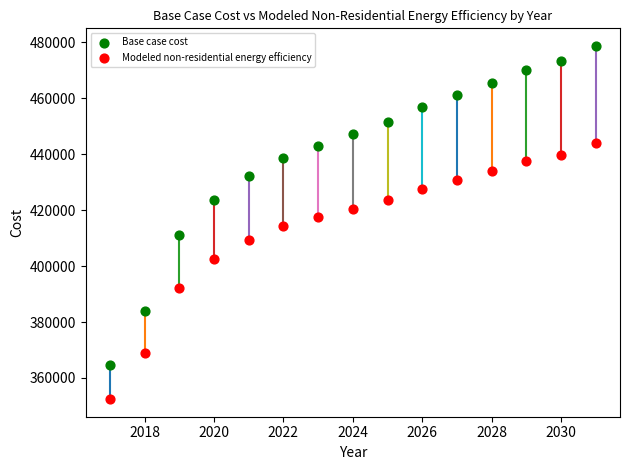

Which series has the largest Y range (max minus min)?

Base case cost